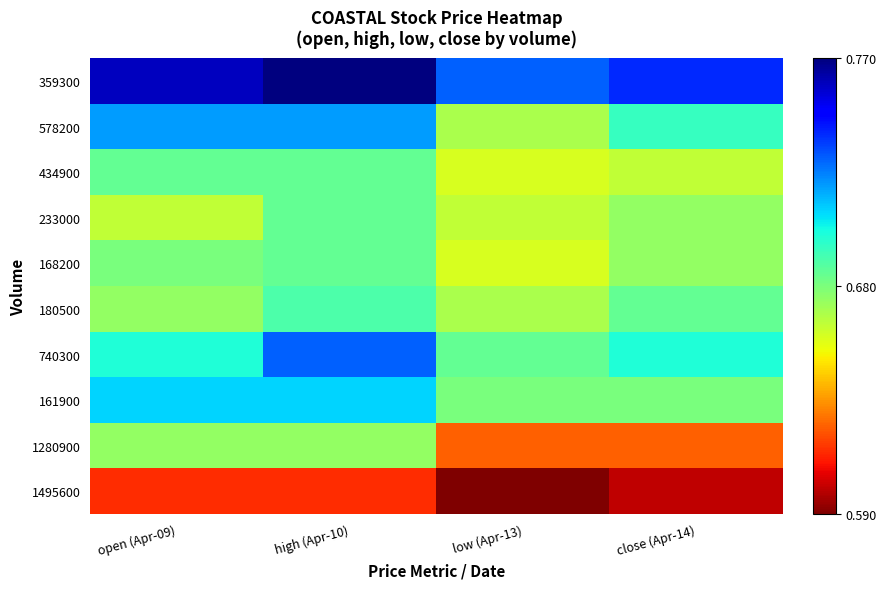

Which series has the largest range (max minus min)?

1280900